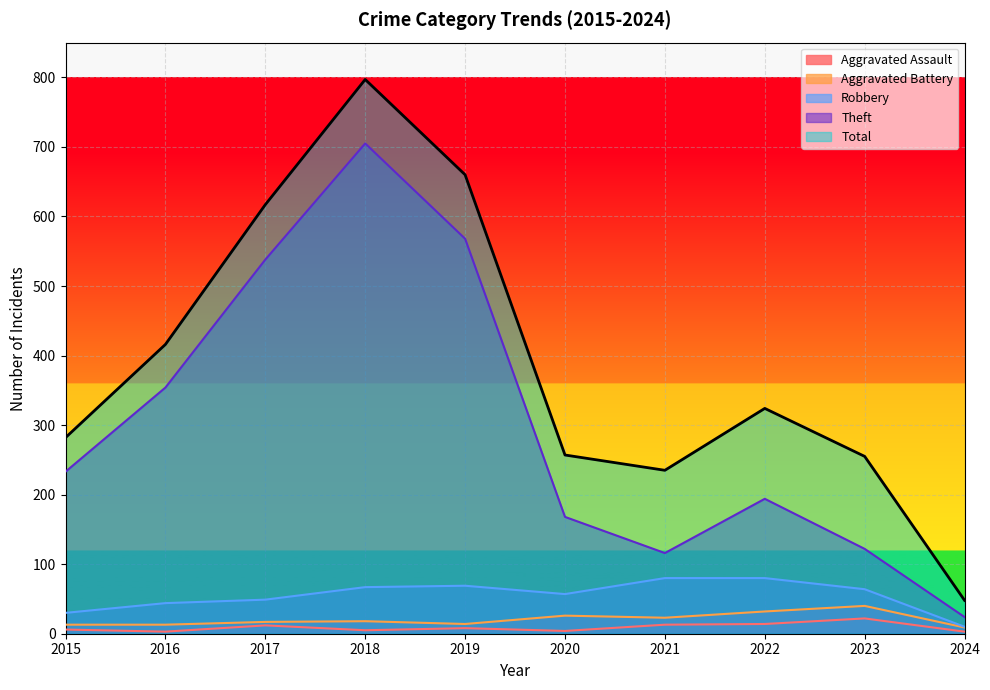

At which category does Aggravated Battery reach its first local valley?

2019